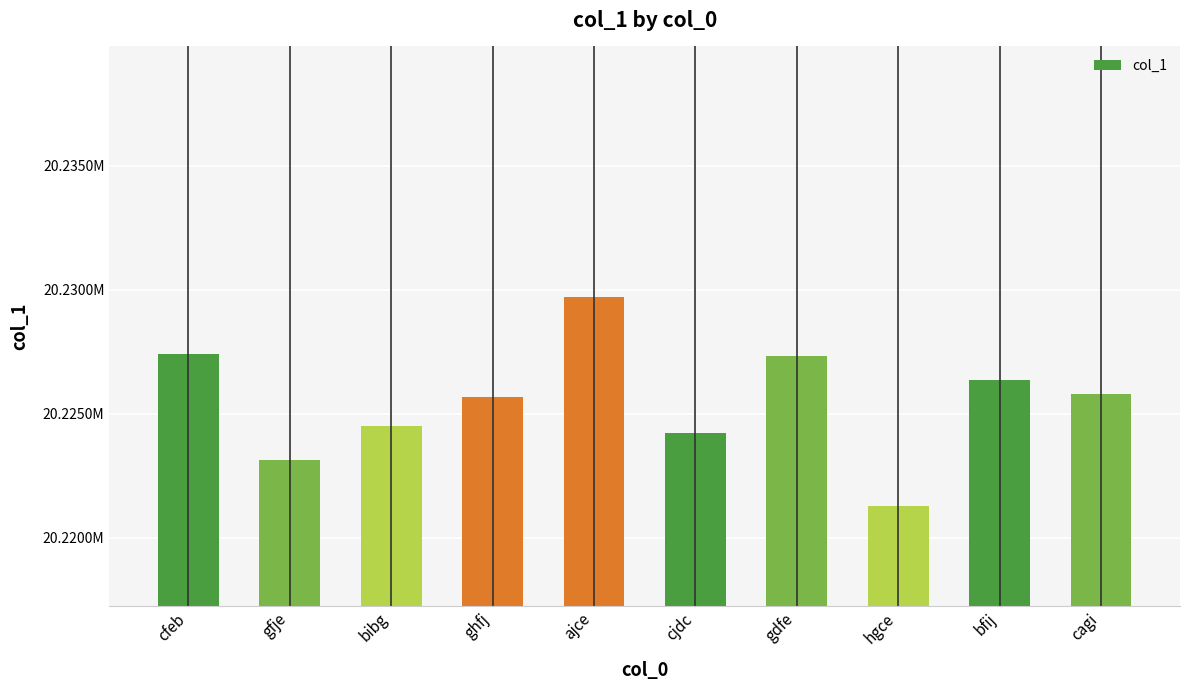

What is the difference between the values at cagi and gdfe?

1552